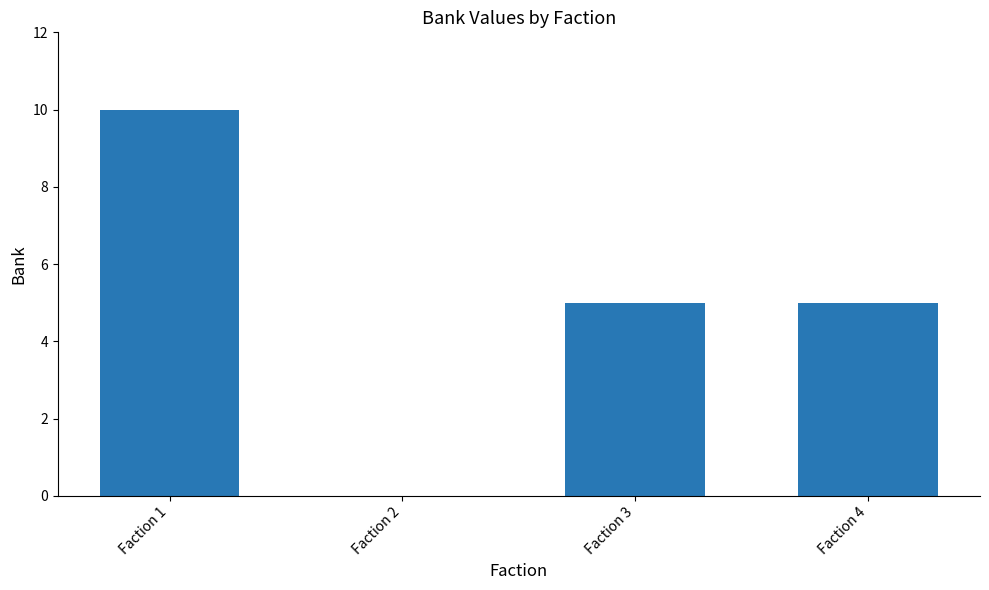

What is the difference between the values at Faction 4 and Faction 1?

5